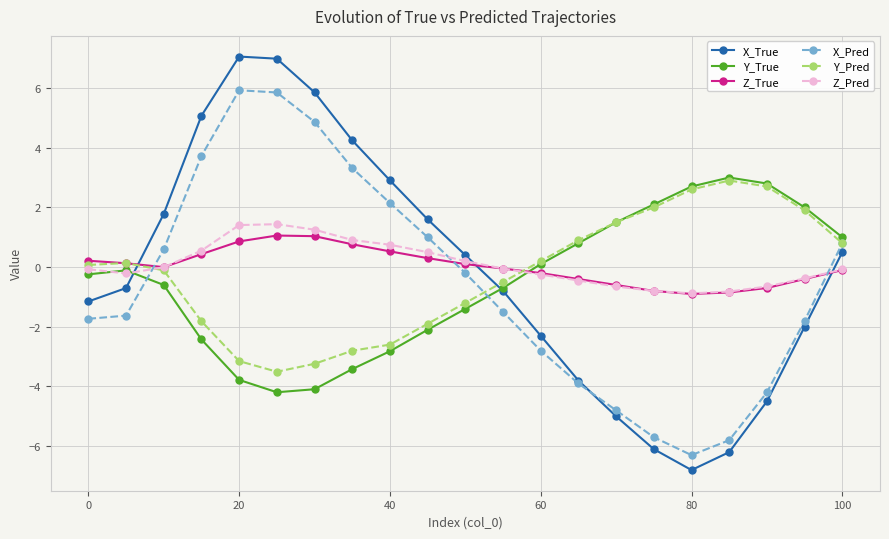

True or false: Y_Pred and Z_True cross at least once.

True